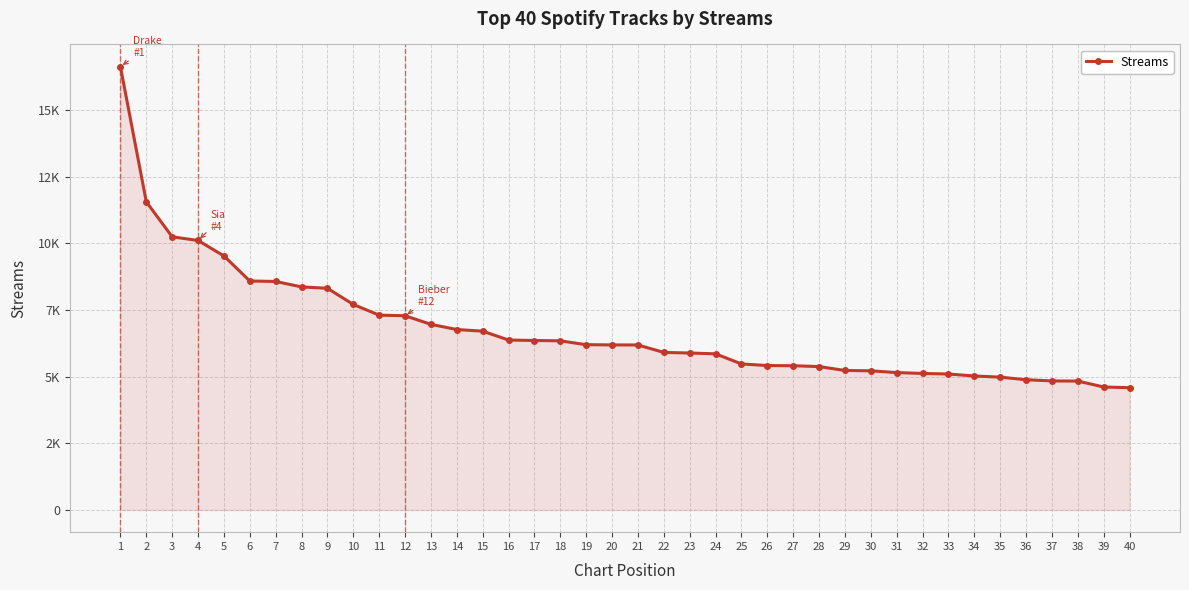

Reading right to left, transcribe all the data shown in this chart.

40=4588	39=4613	38=4836	37=4841	36=4886	35=4983	34=5026	33=5100	32=5122	31=5154	30=5220	29=5234	28=5380	27=5411	26=5418	25=5478	24=5857	23=5888	22=5910	21=6190	20=6192	19=6200	18=6345	17=6357	16=6375	15=6707	14=6769	13=6963	12=7286	11=7308	10=7710	9=8315	8=8368	7=8571	6=8590	5=9529	4=10109	3=10246	2=11558	1=16630